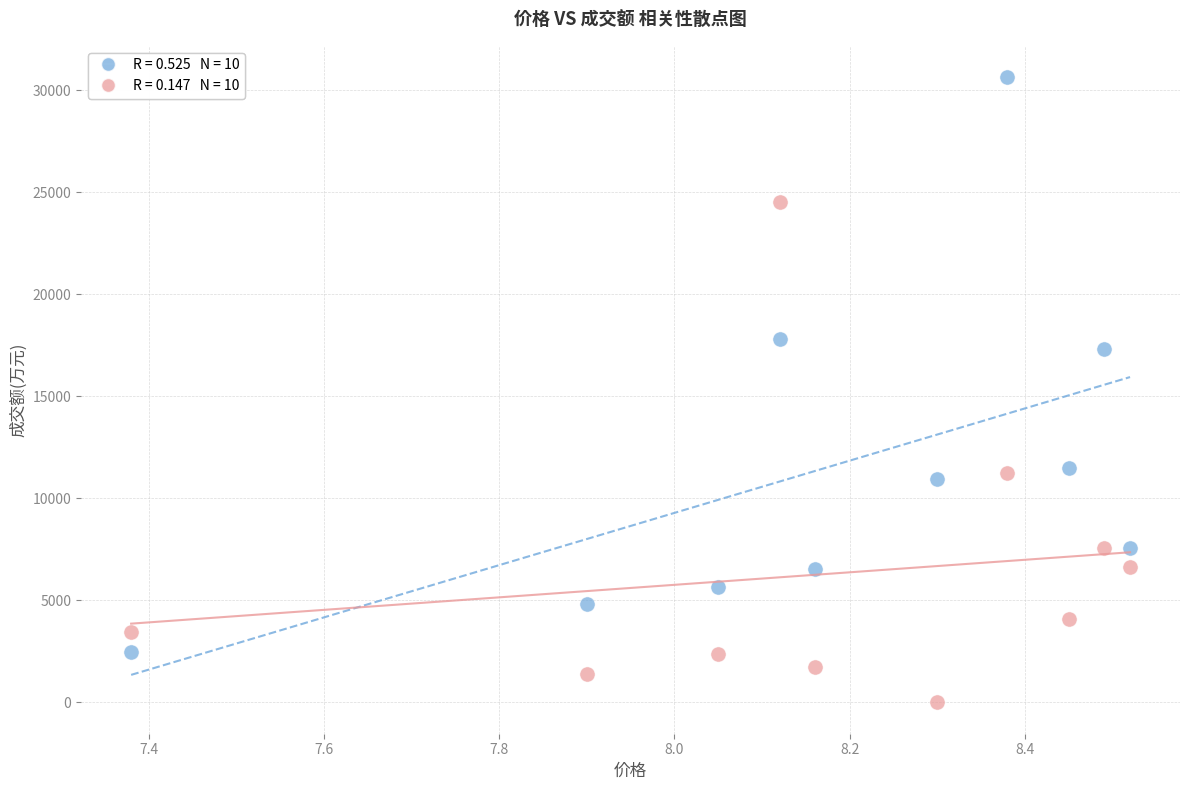

Across all data points, what is the range of Y values (max minus min)?

30650.0